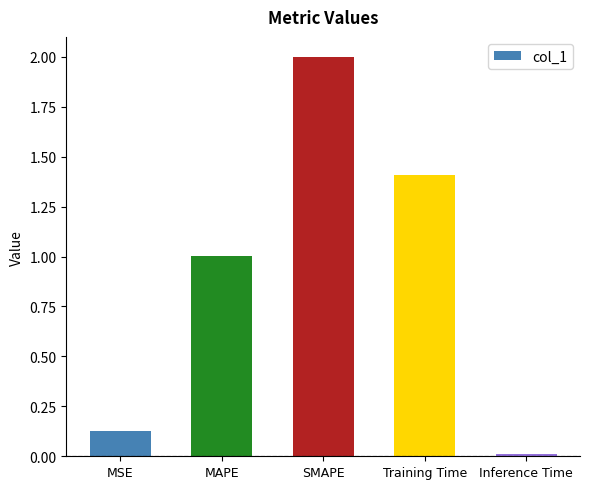

Are the bars horizontal?

No